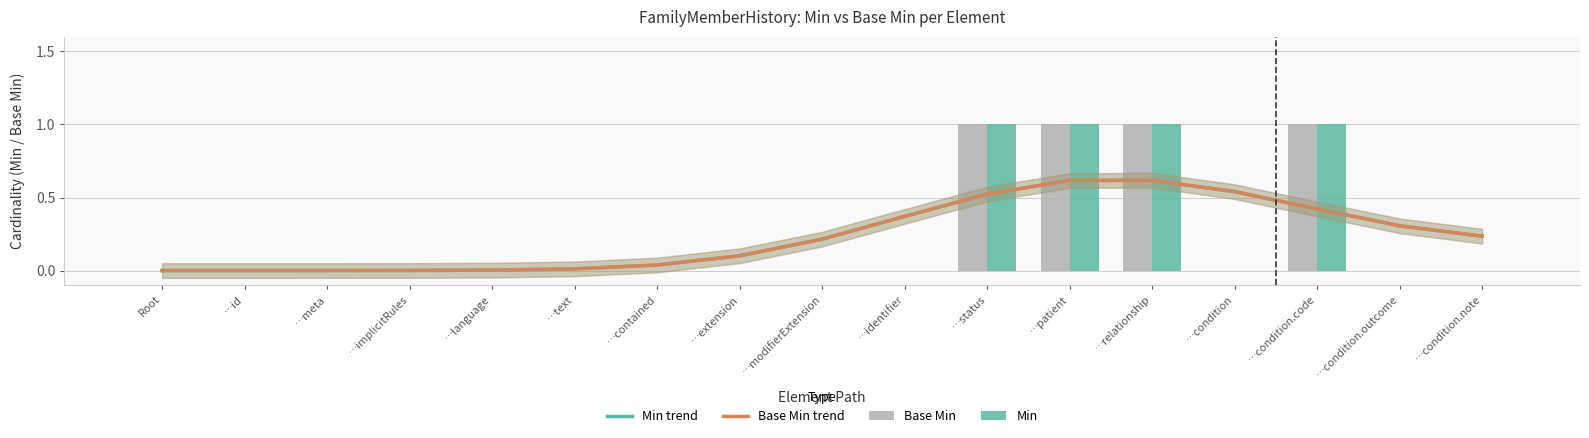

How many positive values does the Base Min trend series have?

15